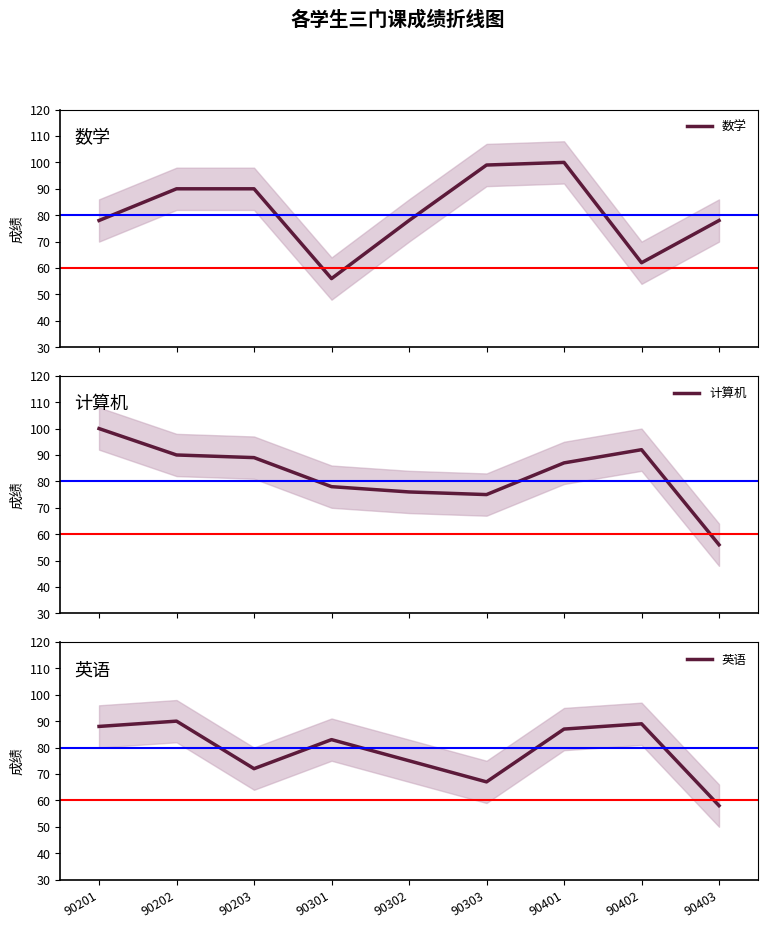

Where is the first local minimum for 数学?

90301